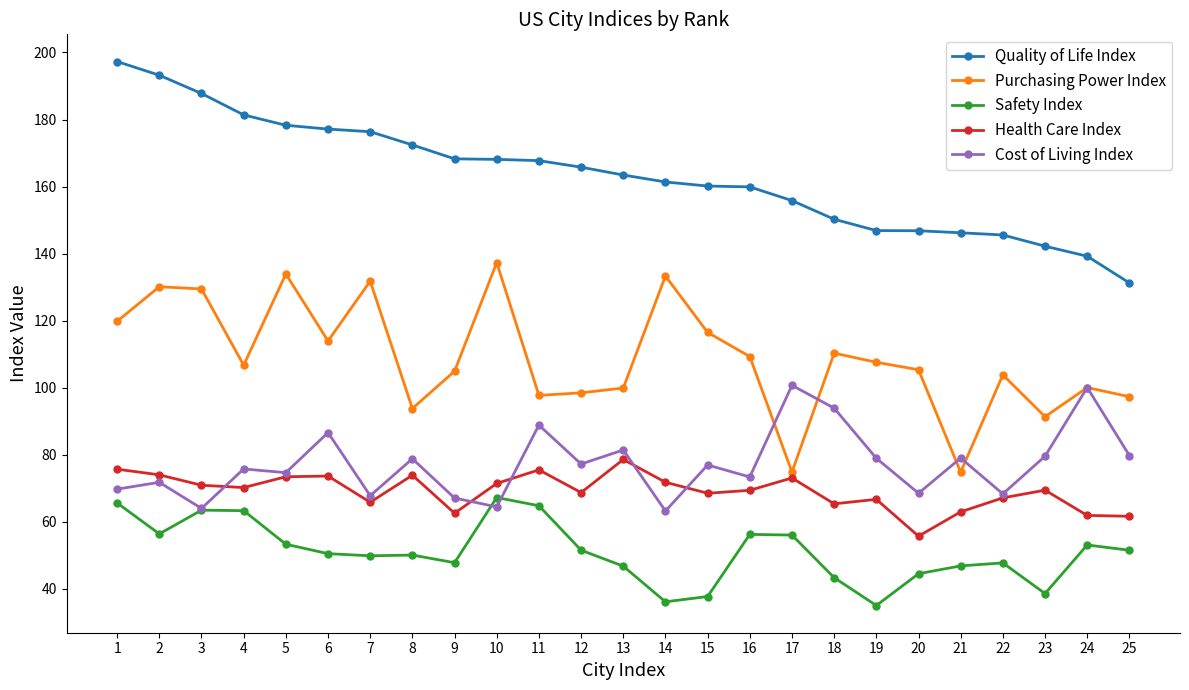

Is it true that Safety Index equals 53.2 at 5?

True